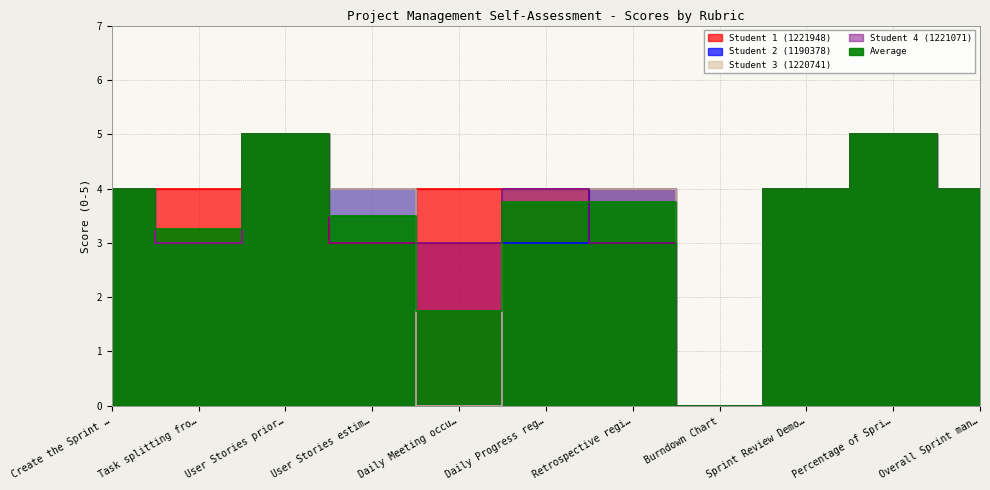

At which label does Student 2 (1190378) reach its minimum?

Daily Meeting occu…